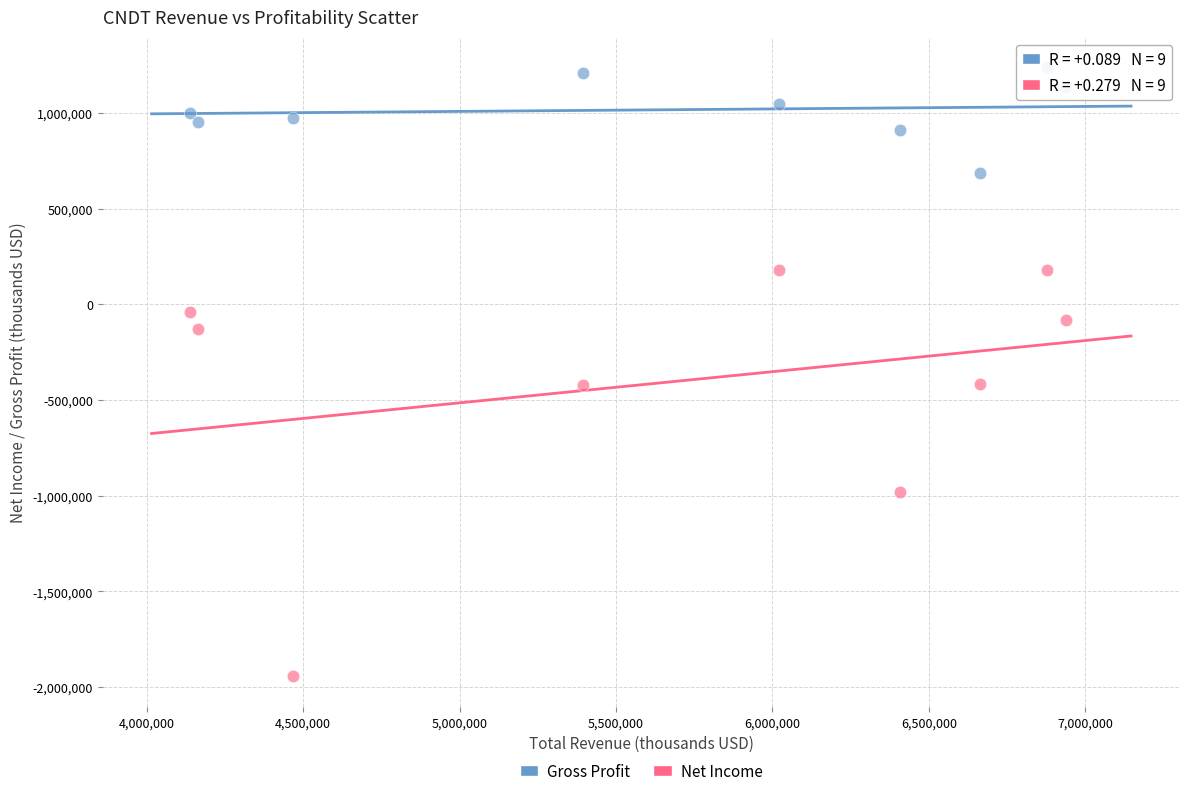

Which series contains the lowest Y value?

Net Income